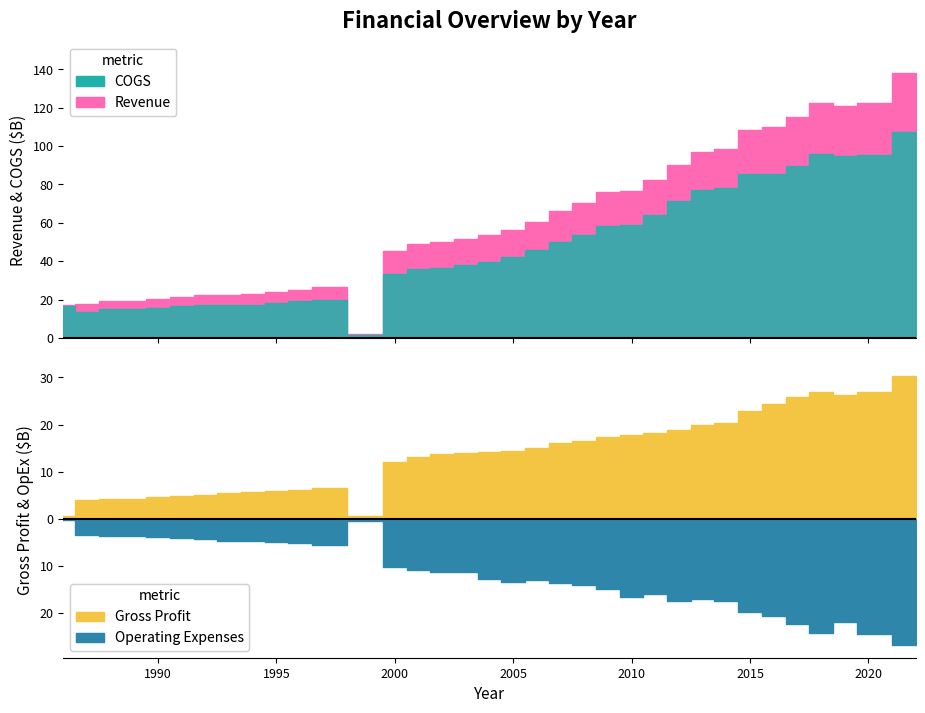

What is the approximate value of Revenue at 2008, to the nearest 10?

70235000000